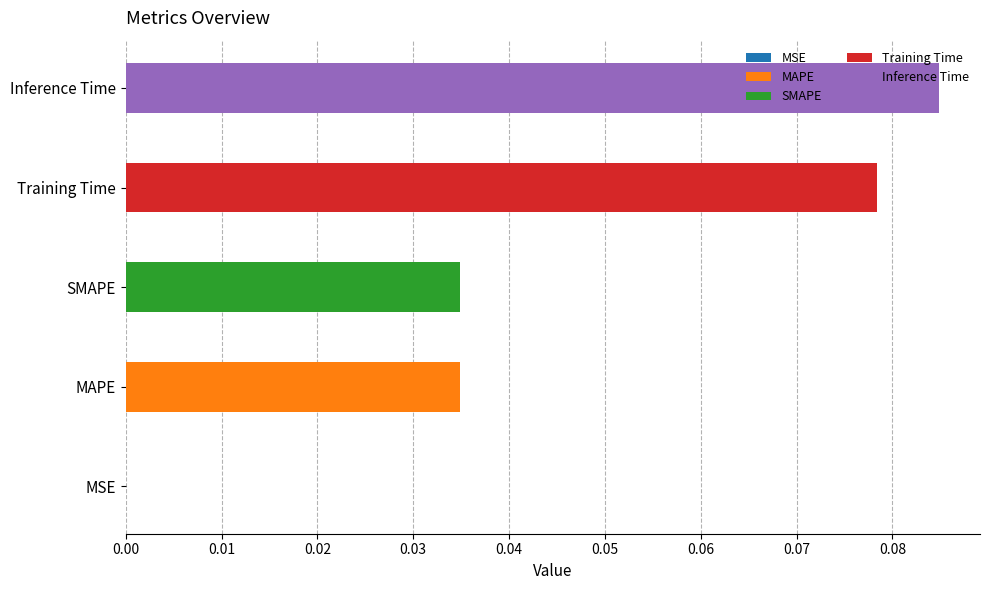

Which has a higher value, MSE or Training Time?

Training Time